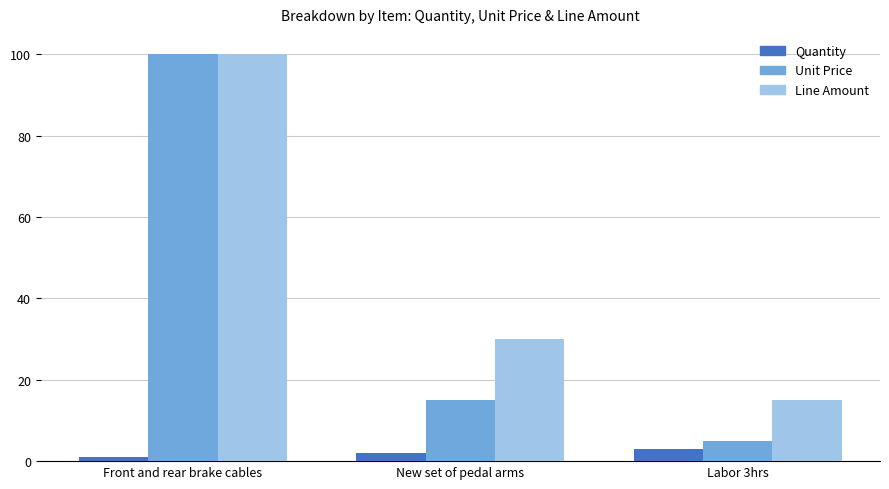

Reading left to right, what are all the values shown in this chart?

Quantity: Front and rear brake cables=1	New set of pedal arms=2	Labor 3hrs=3
Unit Price: Front and rear brake cables=100	New set of pedal arms=15	Labor 3hrs=5
Line Amount: Front and rear brake cables=100	New set of pedal arms=30	Labor 3hrs=15